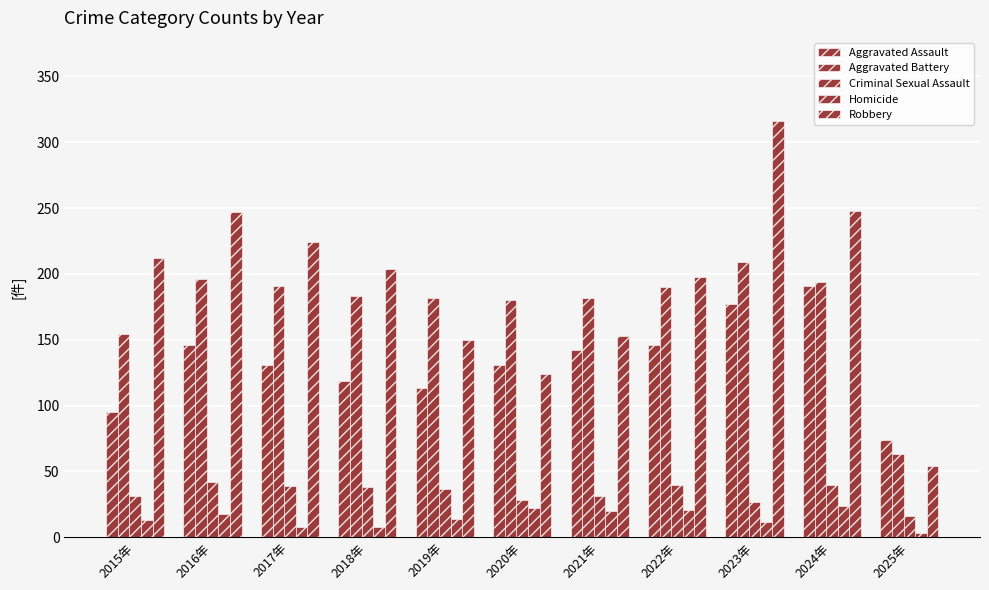

How many bars are there in each group?

5